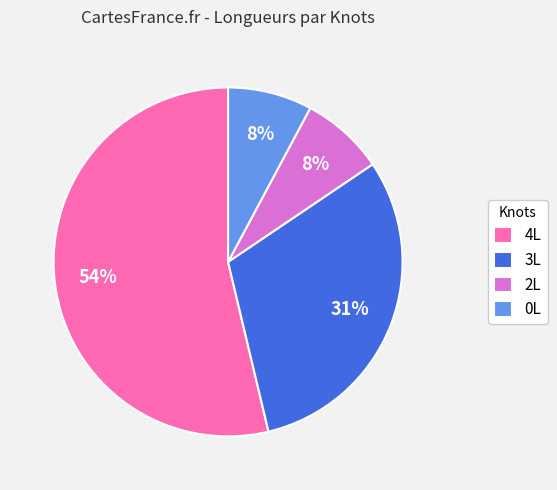

Between 4L and 2L, which is larger?

4L